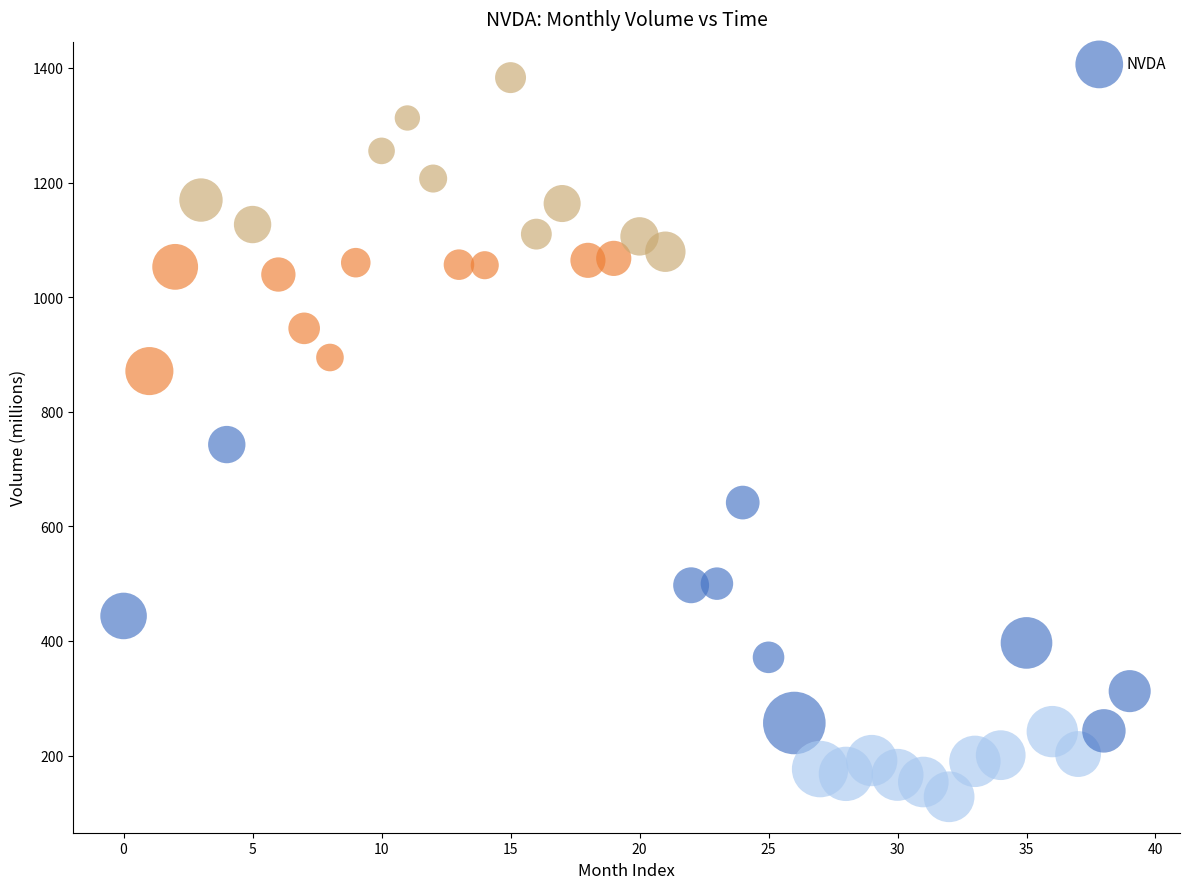

What is the range of Y values (max minus min)?

1255.0